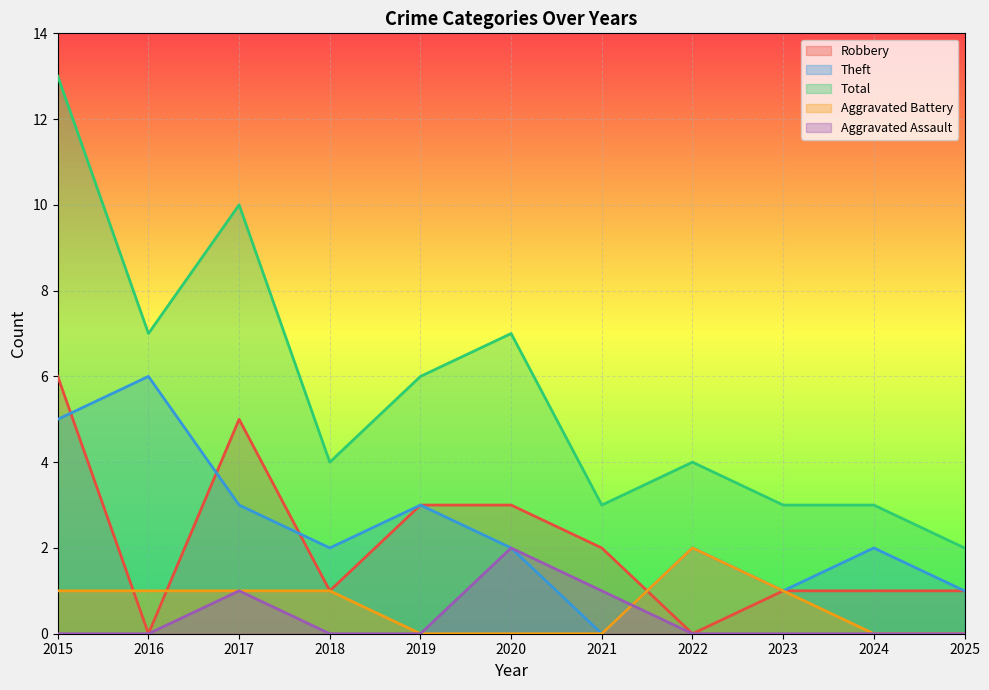

Between 2020 and 2024, which series saw the biggest shift?

Total